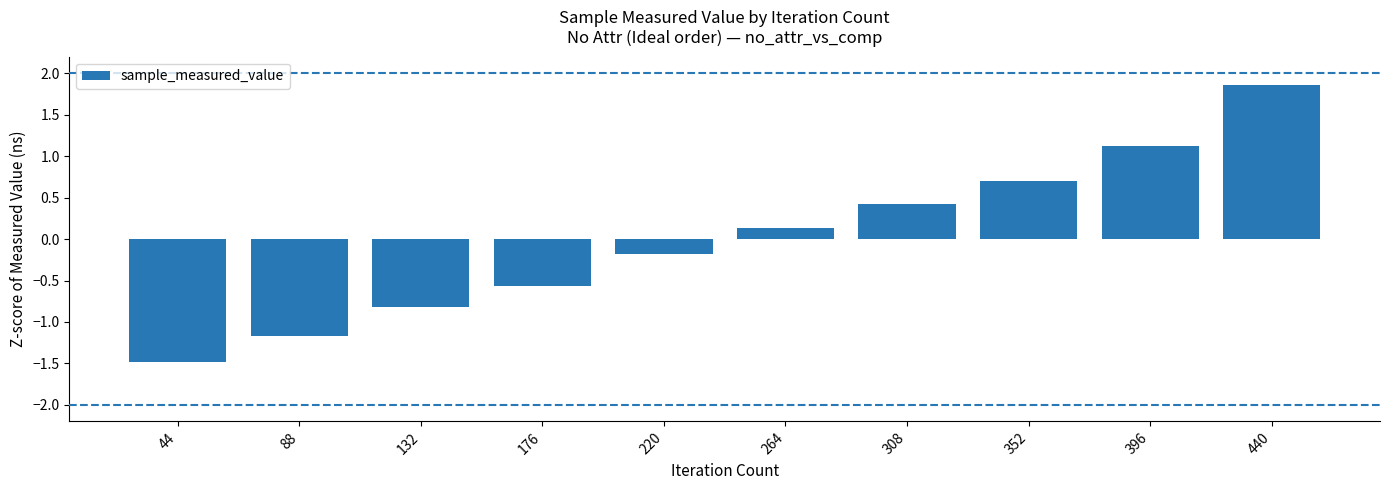

Between 352 and 176, which is larger?

352